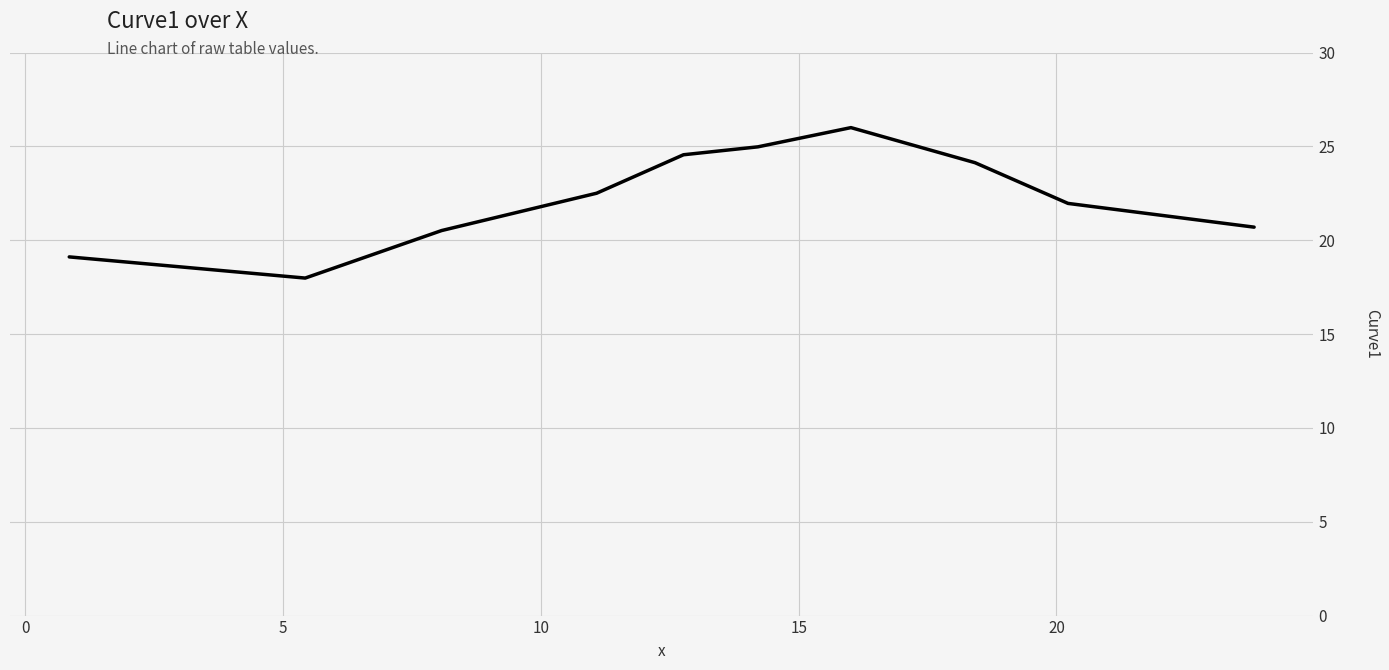

What is the maximum value shown in the chart?

26.0